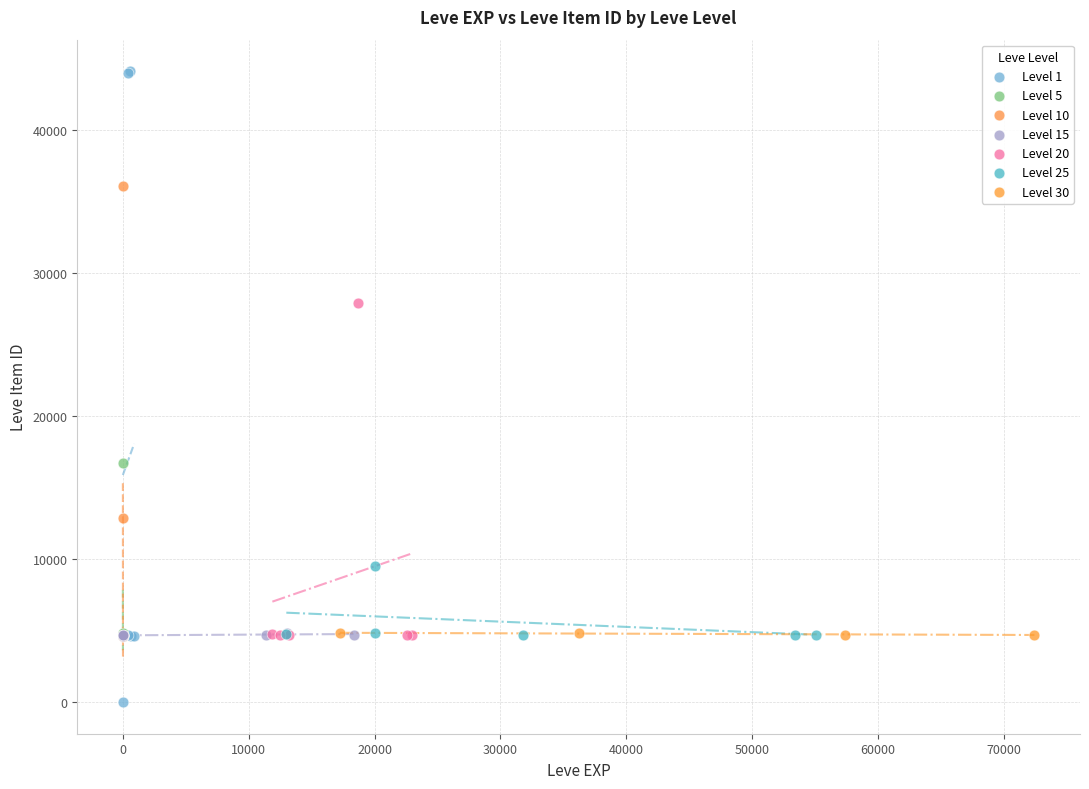

Which series reaches the minimum Y coordinate?

Level 1